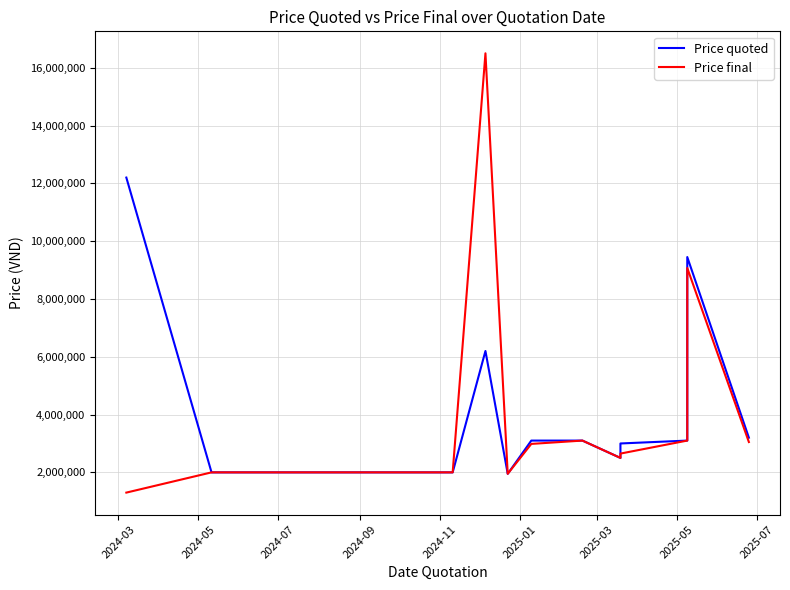

True or false: Price quoted and Price final cross at least once.

False